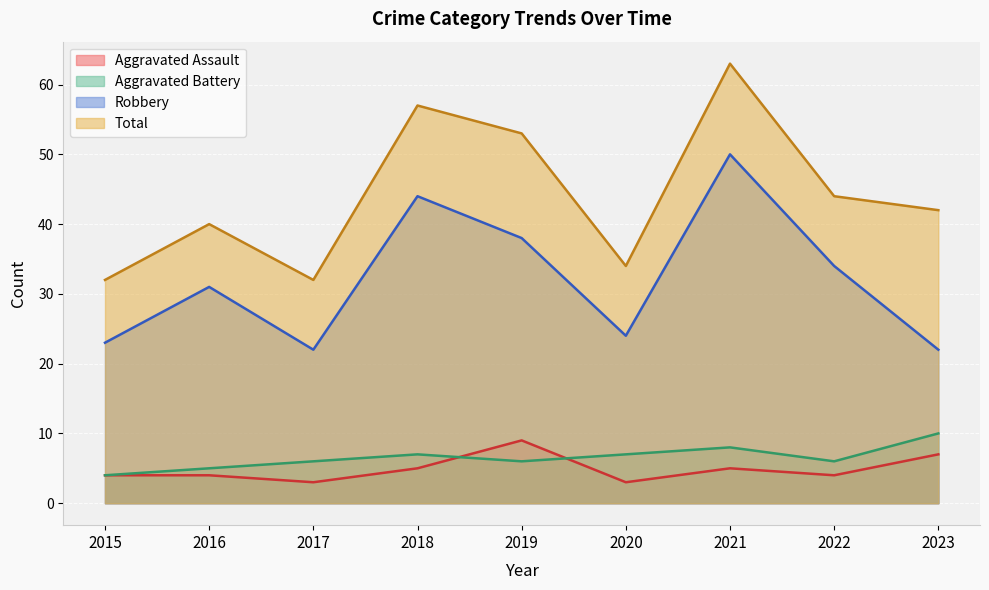

Reading right to left, transcribe all the data shown in this chart.

Aggravated Assault: 2023=7	2022=4	2021=5	2020=3	2019=9	2018=5	2017=3	2016=4	2015=4
Aggravated Battery: 2023=10	2022=6	2021=8	2020=7	2019=6	2018=7	2017=6	2016=5	2015=4
Robbery: 2023=22	2022=34	2021=50	2020=24	2019=38	2018=44	2017=22	2016=31	2015=23
Total: 2023=42	2022=44	2021=63	2020=34	2019=53	2018=57	2017=32	2016=40	2015=32